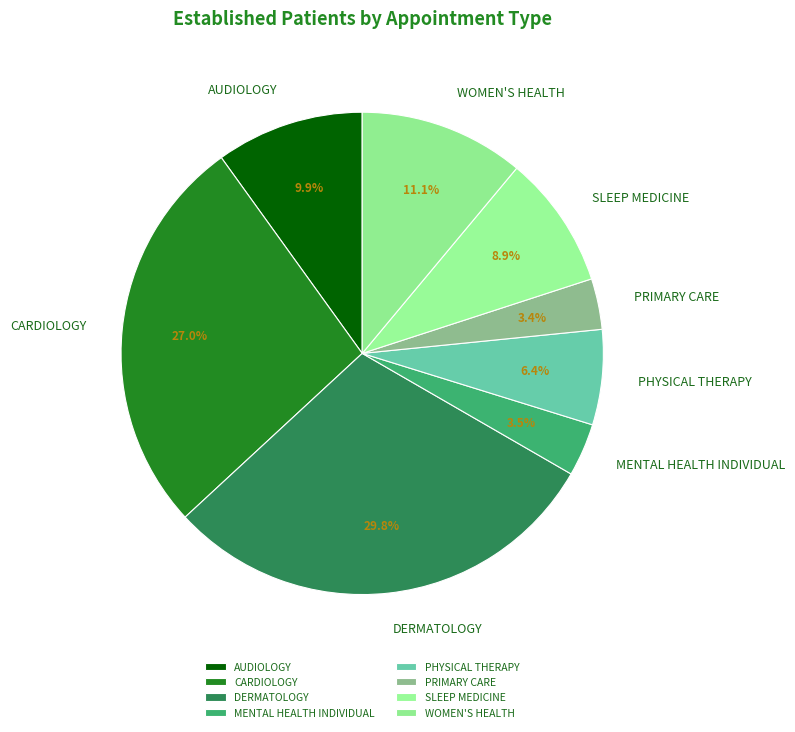

True or false: DERMATOLOGY accounts for 30% of the total.

True